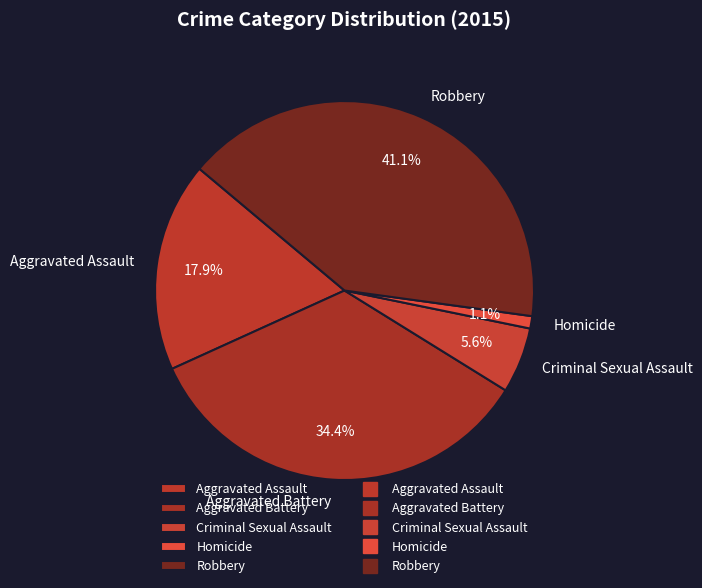

Is there any slice that represents more than half of the pie?

No